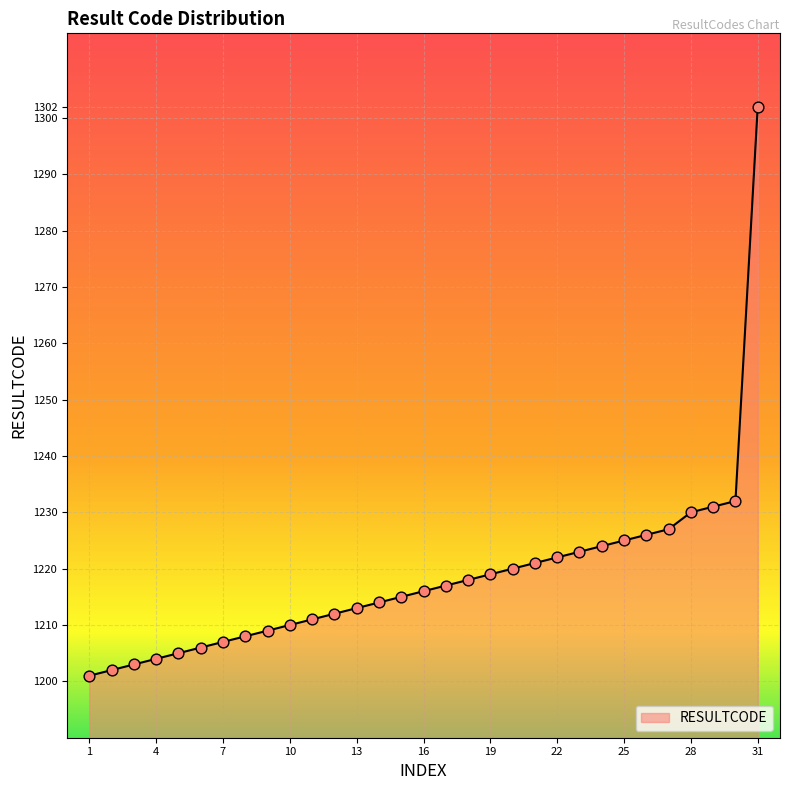

What is the smallest value displayed?

1201